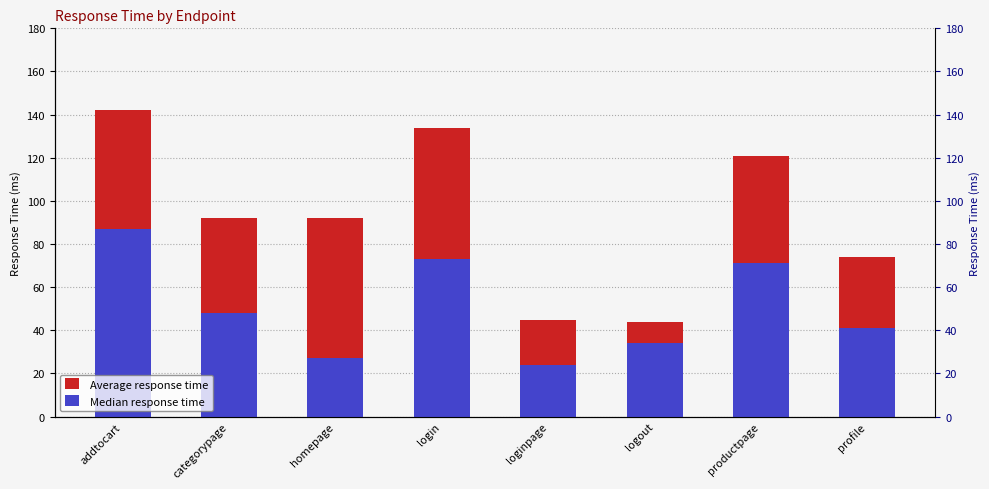

What is the average value of the Median response time series?

51